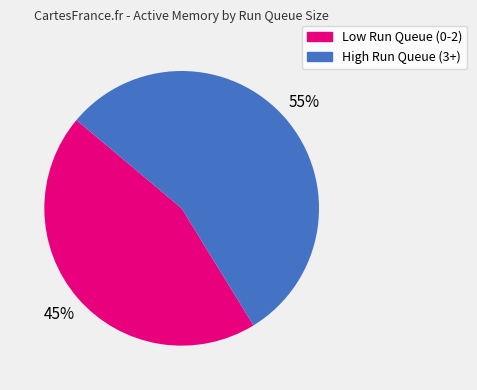

To the nearest percent, what is the difference between the largest and smallest slice percentages?

10%